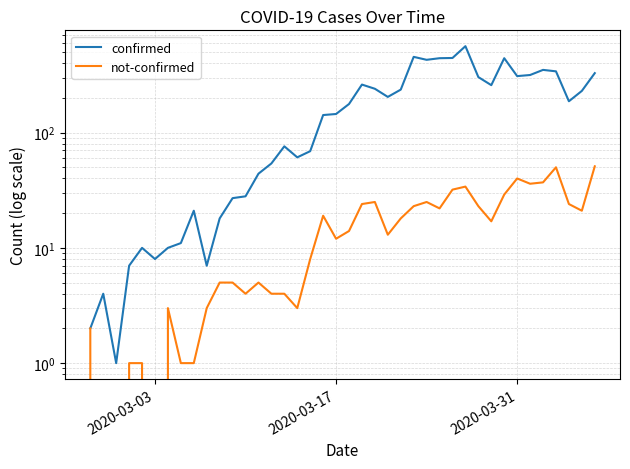

What is the difference between the maximum and second lowest values in the not-confirmed series?

51